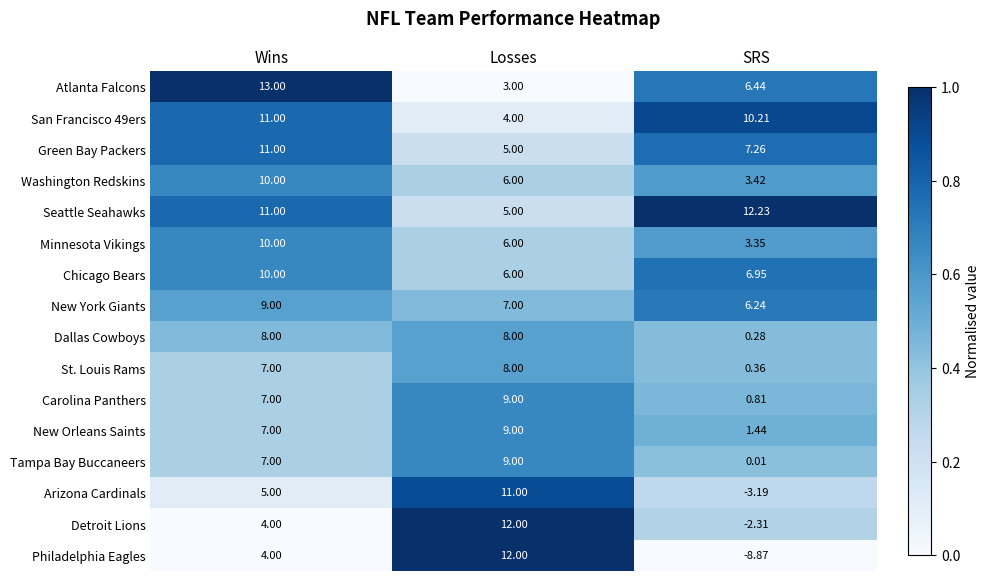

What is the difference between the highest and lowest values at Wins?

9.0